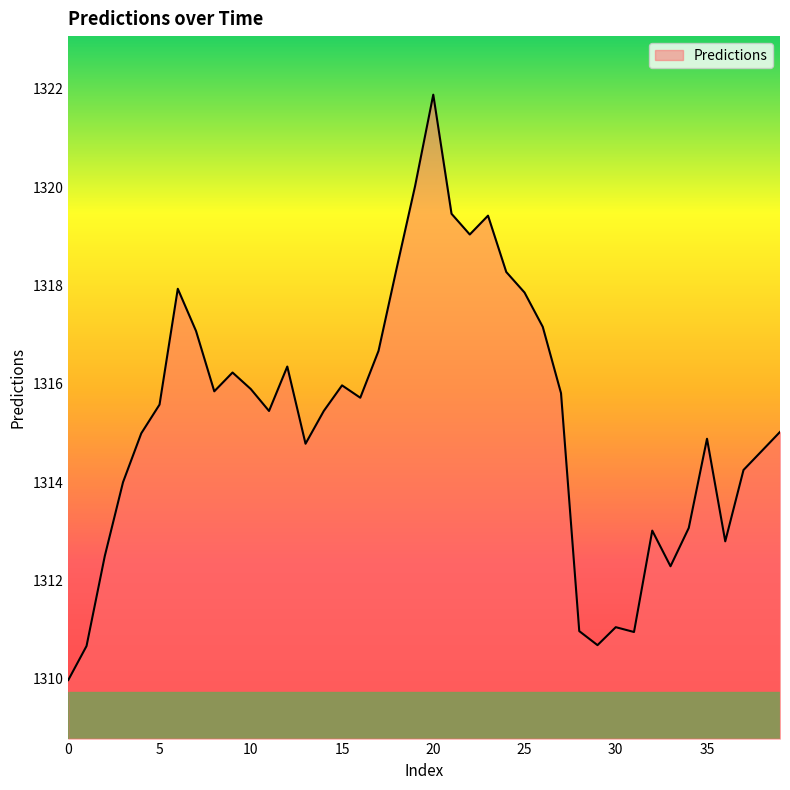

What is the minimum value shown in the chart?

1310.0